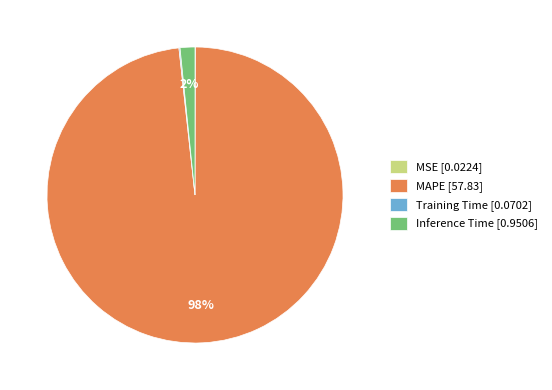

True or false: MAPE accounts for 84% of the total.

False